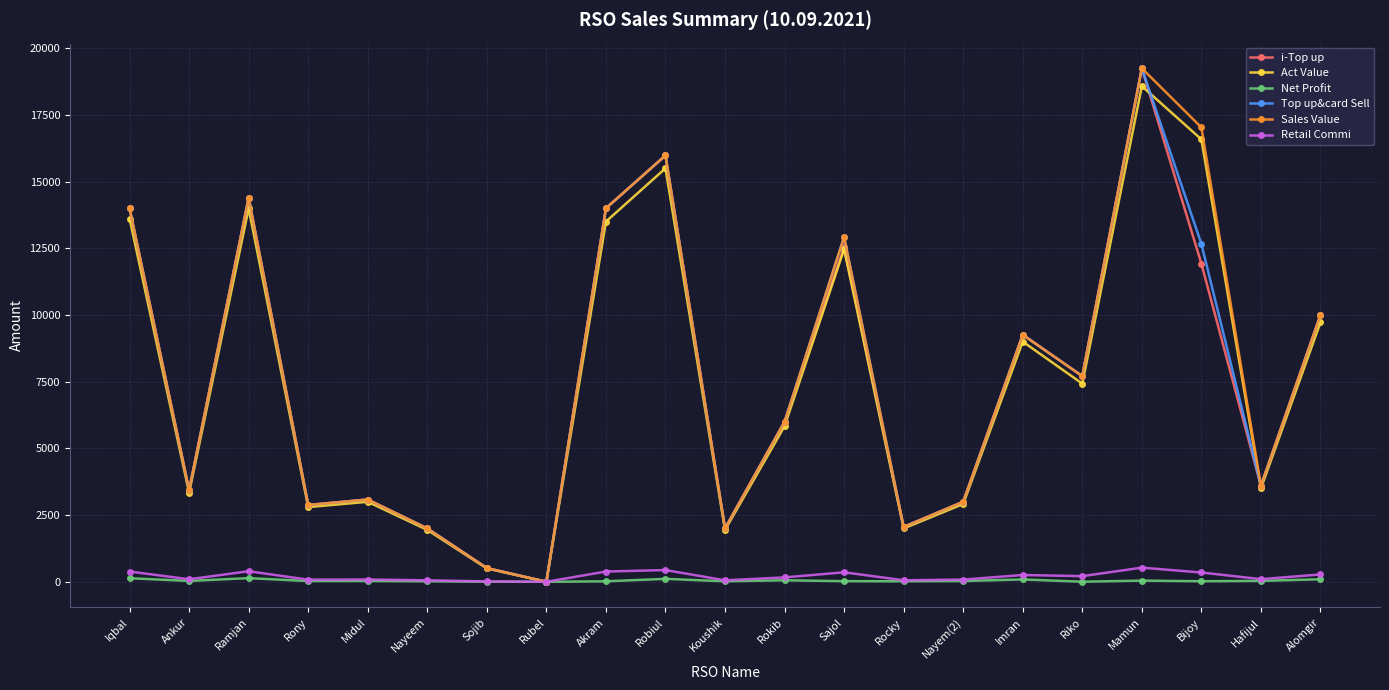

What is the sum of all Sales Value values?

163110.0